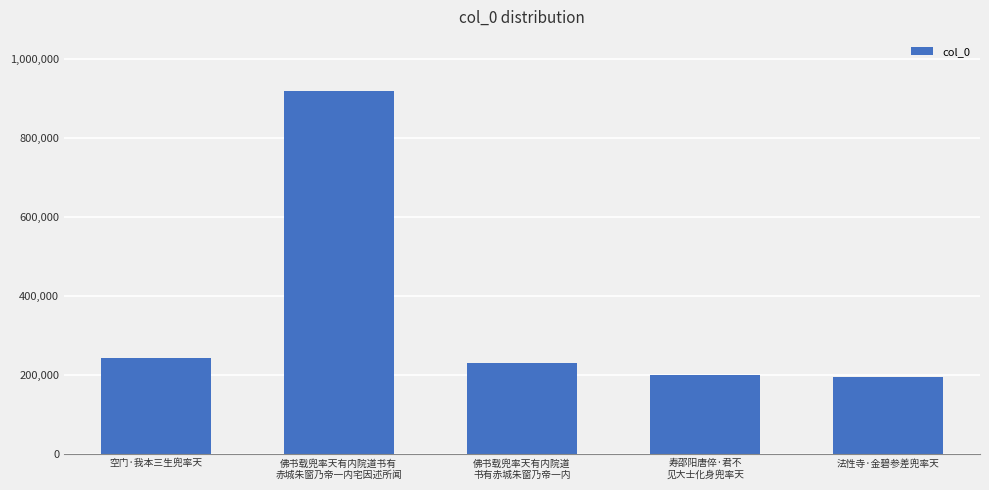

The chart shows a value of 193961 at 法性寺·金碧参差兜率天. True or false?

True